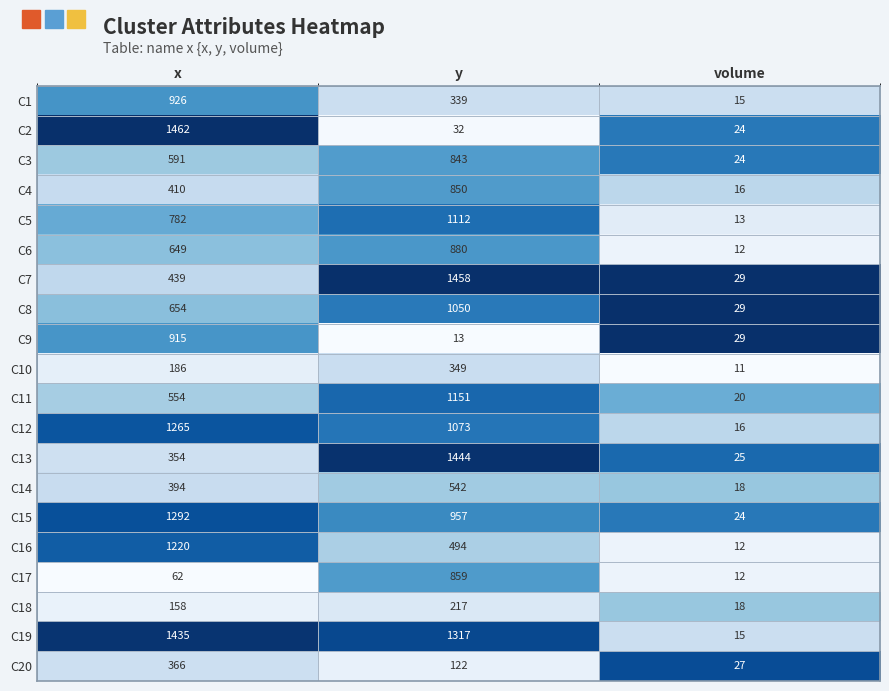

The C10 series shows 11 at volume. True or false?

True